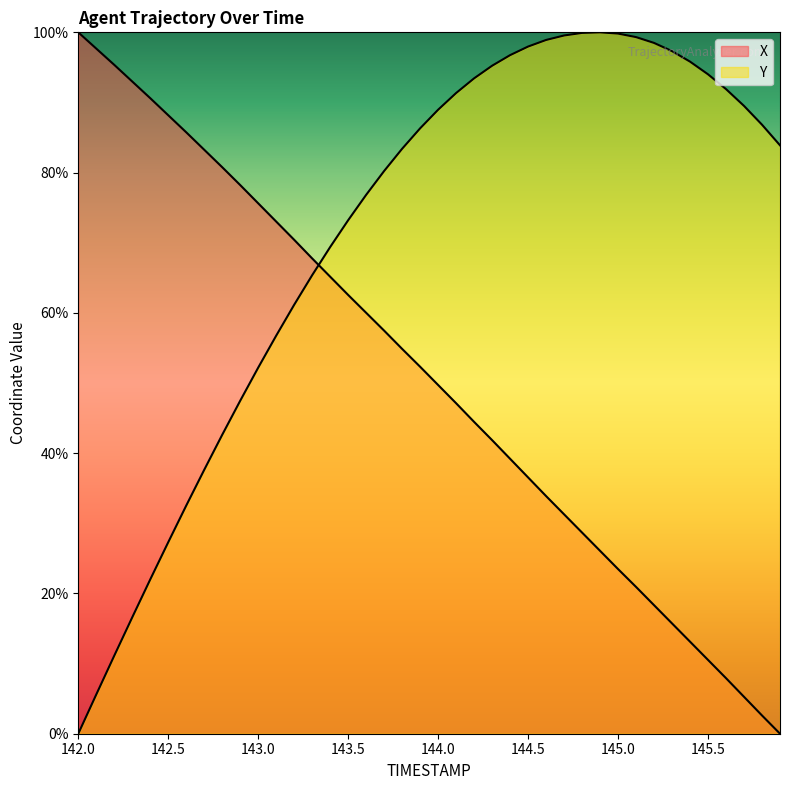

Which series has the widest spread of values?

X